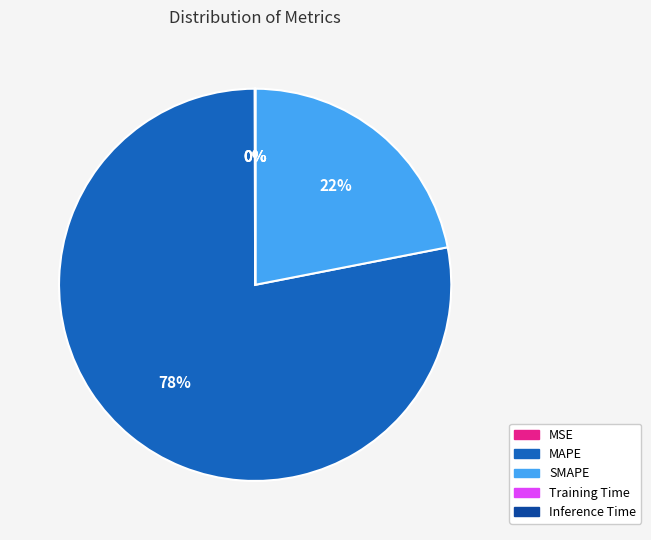

To the nearest percent, what is the difference between the largest and smallest slice percentages?

78%